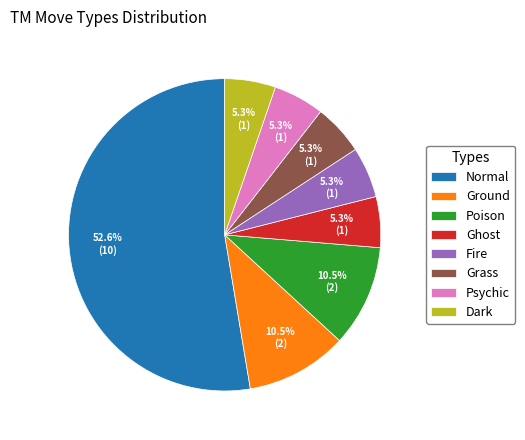

Between Grass and Normal, which is larger?

Normal